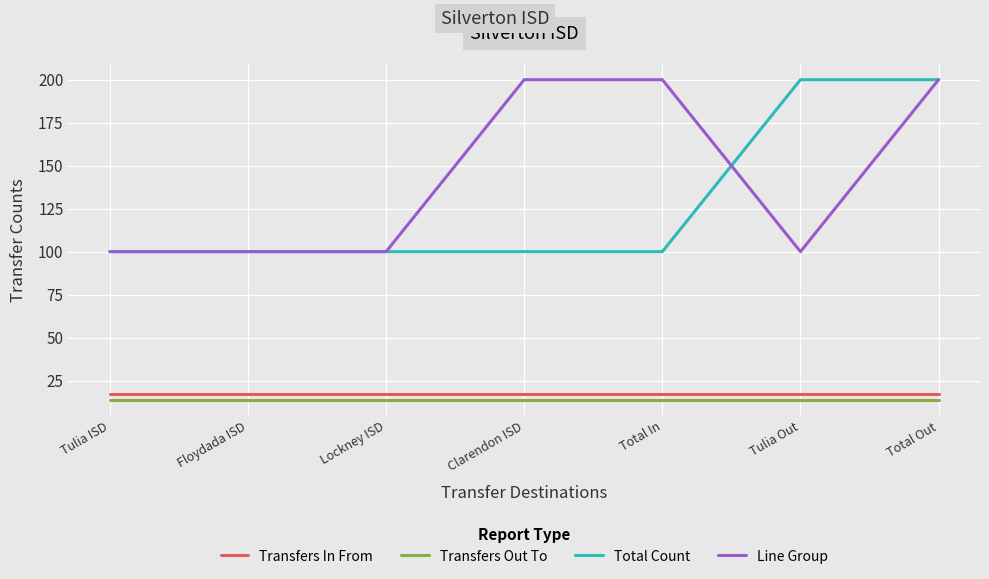

Reading left to right, transcribe all the data shown in this chart.

Transfers In From: Tulia ISD=17	Floydada ISD=17	Lockney ISD=17	Clarendon ISD=17	Total In=17	Tulia Out=17	Total Out=17
Transfers Out To: Tulia ISD=14	Floydada ISD=14	Lockney ISD=14	Clarendon ISD=14	Total In=14	Tulia Out=14	Total Out=14
Total Count: Tulia ISD=100	Floydada ISD=100	Lockney ISD=100	Clarendon ISD=100	Total In=100	Tulia Out=200	Total Out=200
Line Group: Tulia ISD=100	Floydada ISD=100	Lockney ISD=100	Clarendon ISD=200	Total In=200	Tulia Out=100	Total Out=200